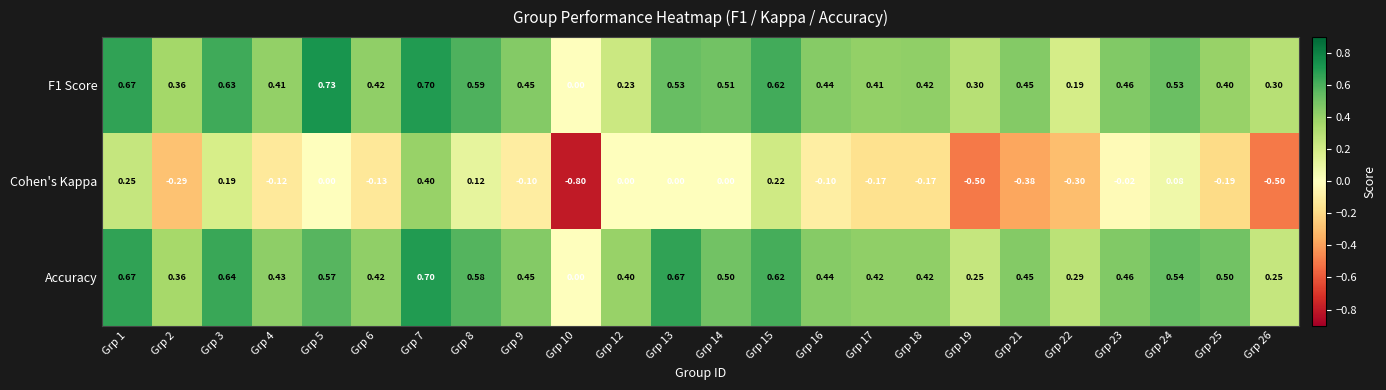

Between Grp 2 and Grp 13, which series saw the biggest shift?

Accuracy